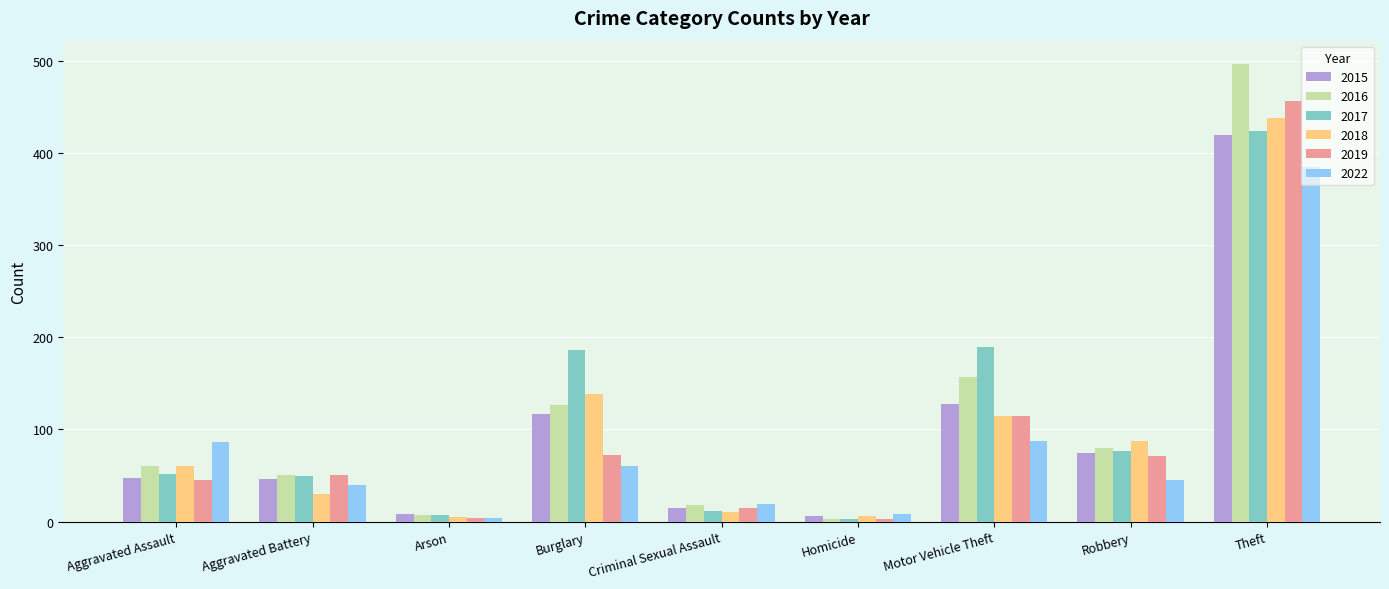

What is the maximum value for 2017?

424